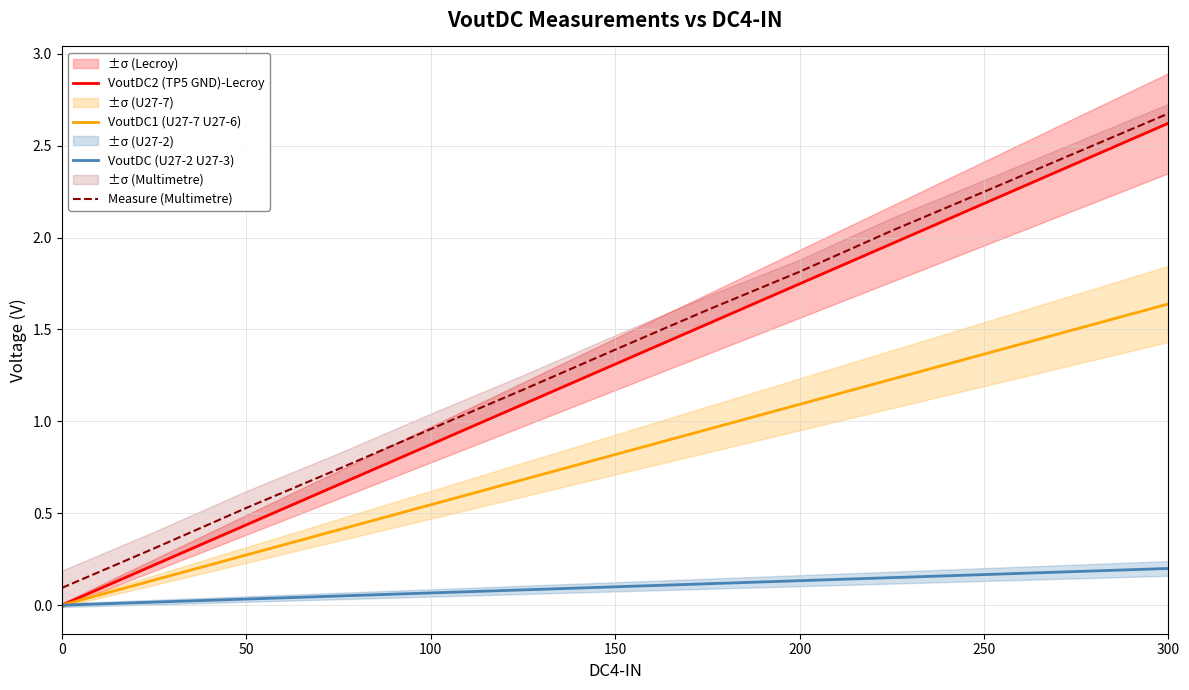

Reading left to right, what are all the values shown in this chart?

VoutDC2 (TP5 GND)-Lecroy: 0.0	0.2	0.4	0.7	0.9	1.1	1.3	1.5	1.7	2.0	2.2	2.4	2.6
VoutDC1 (U27-7 U27-6): 0.0	0.1	0.3	0.4	0.5	0.7	0.8	1.0	1.1	1.2	1.4	1.5	1.6
VoutDC (U27-2 U27-3): 0.0	0.0	0.0	0.0	0.1	0.1	0.1	0.1	0.1	0.1	0.2	0.2	0.2
Measure (Multimetre): 0.1	0.3	0.5	0.7	1.0	1.2	1.4	1.6	1.8	2.0	2.2	2.5	2.7